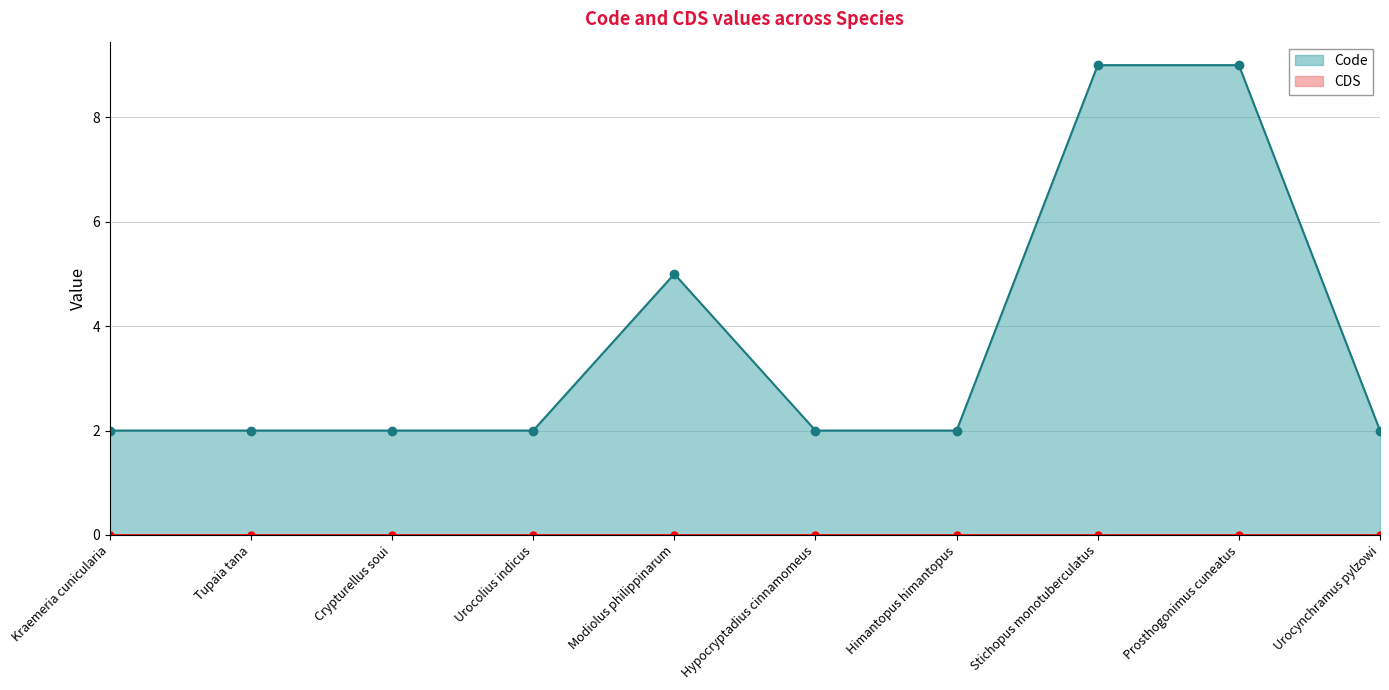

The chart shows a value of 1 at Himantopus himantopus. True or false?

False